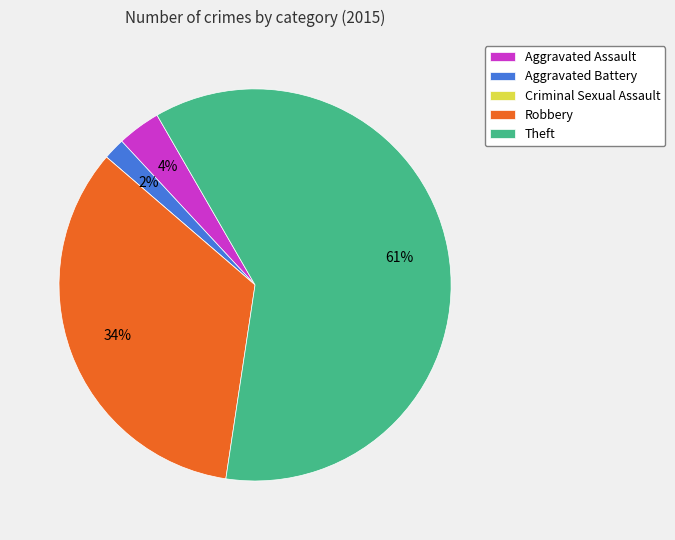

Which slice is the largest?

Theft